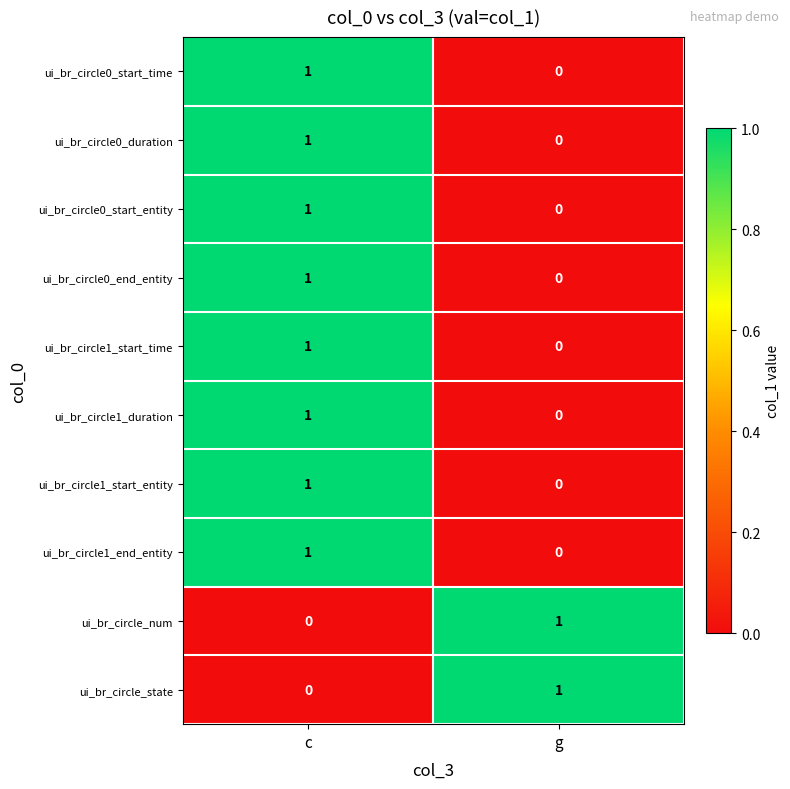

Reading left to right, transcribe all the data shown in this chart.

ui_br_circle0_start_time: 1	0
ui_br_circle0_duration: 1	0
ui_br_circle0_start_entity: 1	0
ui_br_circle0_end_entity: 1	0
ui_br_circle1_start_time: 1	0
ui_br_circle1_duration: 1	0
ui_br_circle1_start_entity: 1	0
ui_br_circle1_end_entity: 1	0
ui_br_circle_num: 0	1
ui_br_circle_state: 0	1